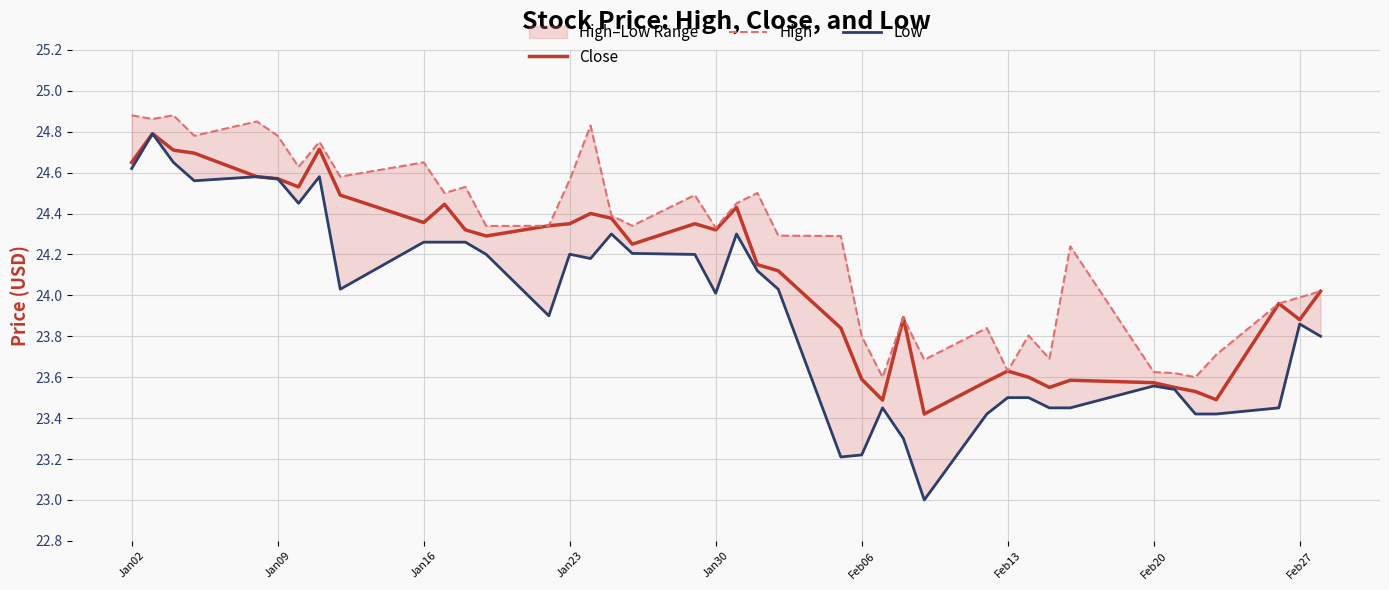

True or false: Close has a value of 10.0 at Jan02.

False